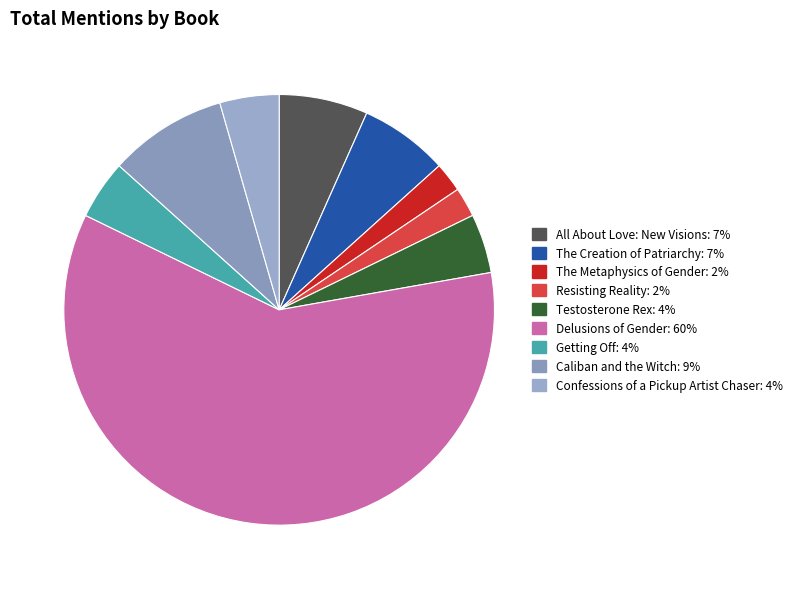

Is there any slice that represents more than half of the pie?

Yes